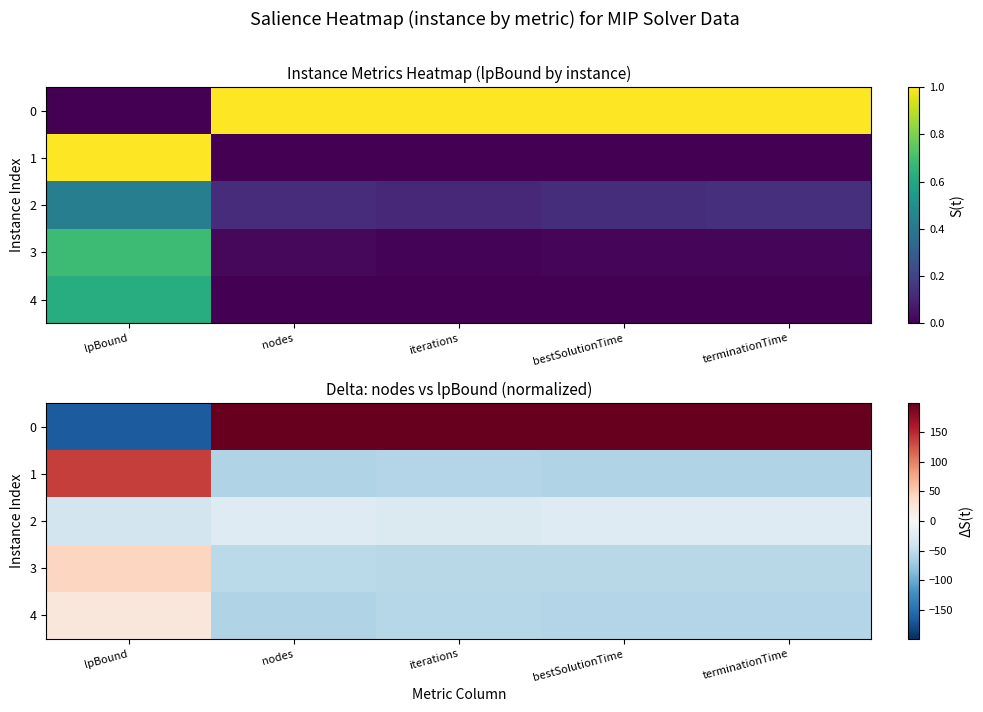

Is the value of 3 at lpBound greater than the value of 2 at nodes?

Yes